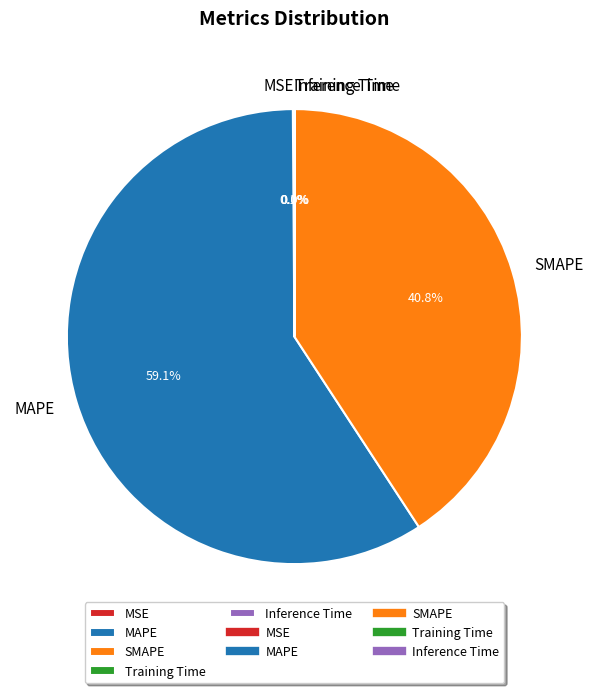

Does any single category account for the majority?

Yes